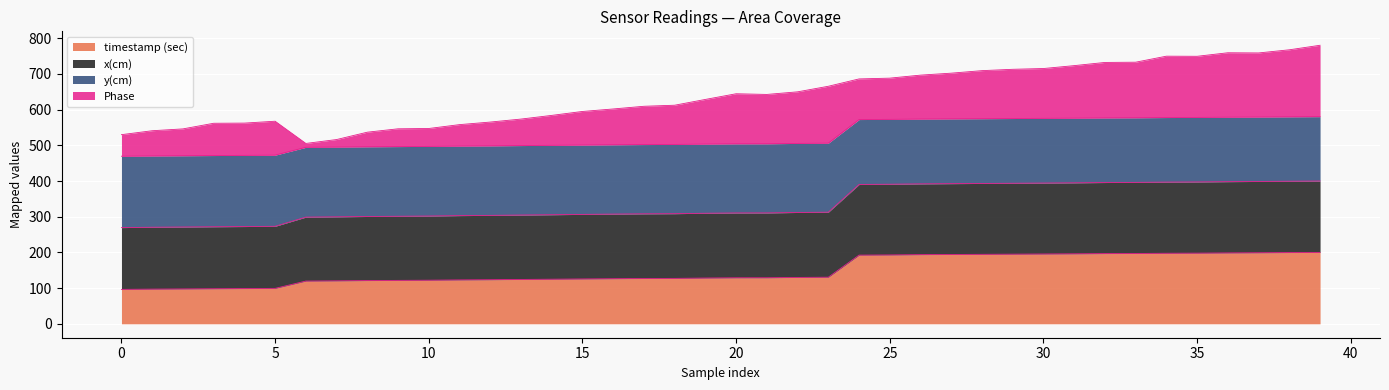

What are all the series names shown in the legend?

timestamp (sec), x(cm), y(cm), Phase